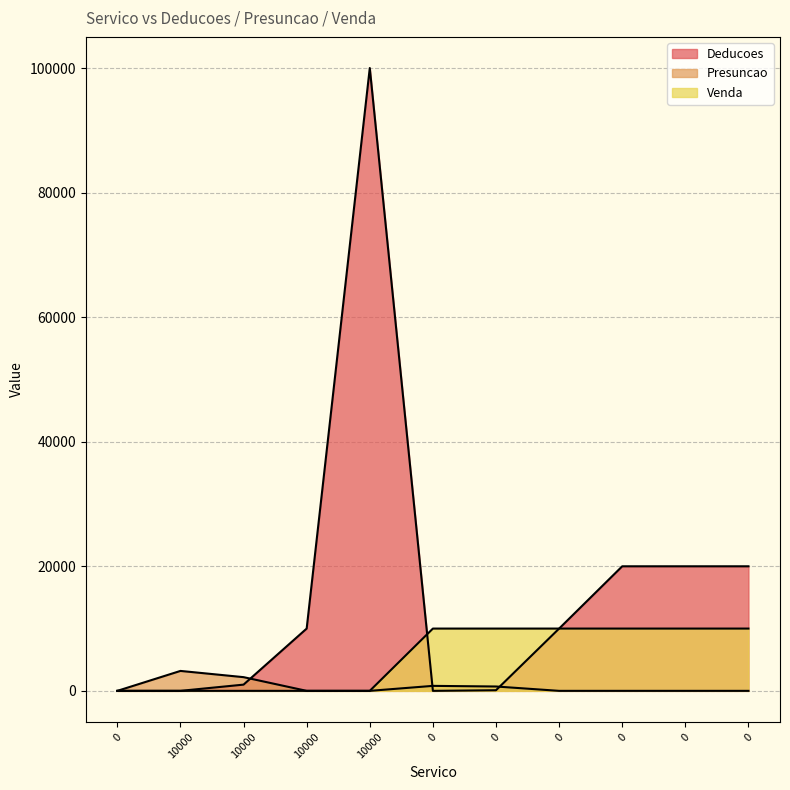

What is the difference between the highest and lowest values at 10000?

3200